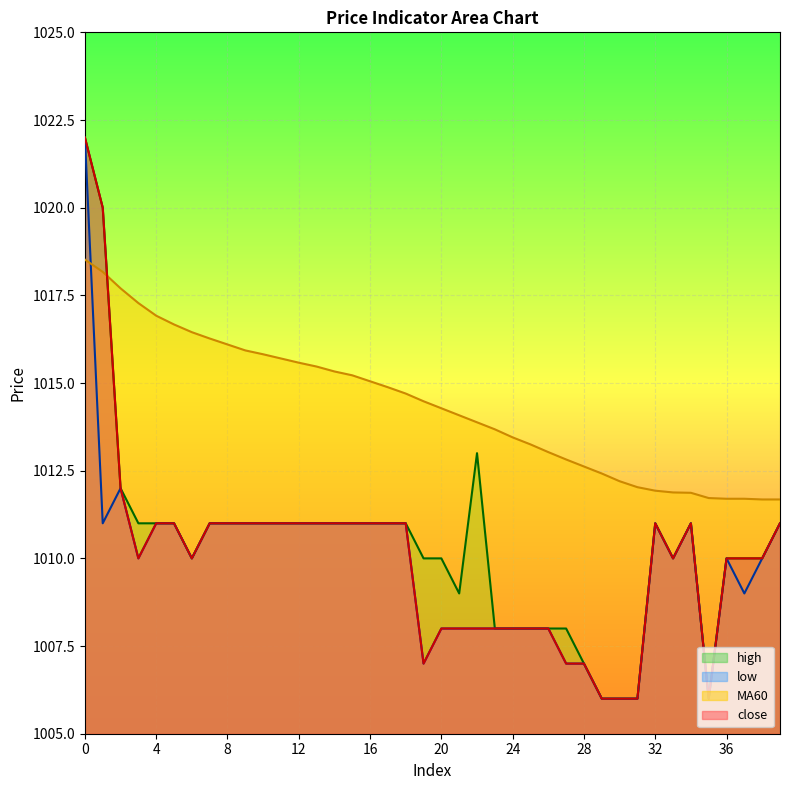

True or false: low and close intersect in this chart.

False